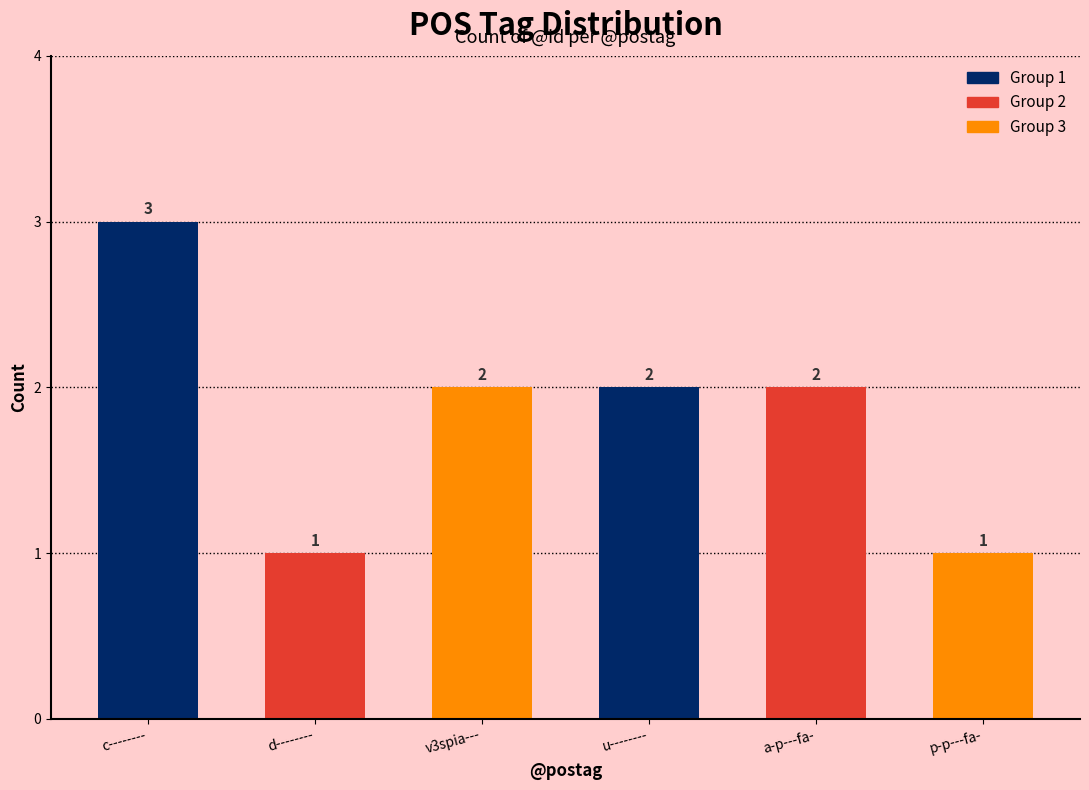

What is the value of the 3rd bar from the left?

2